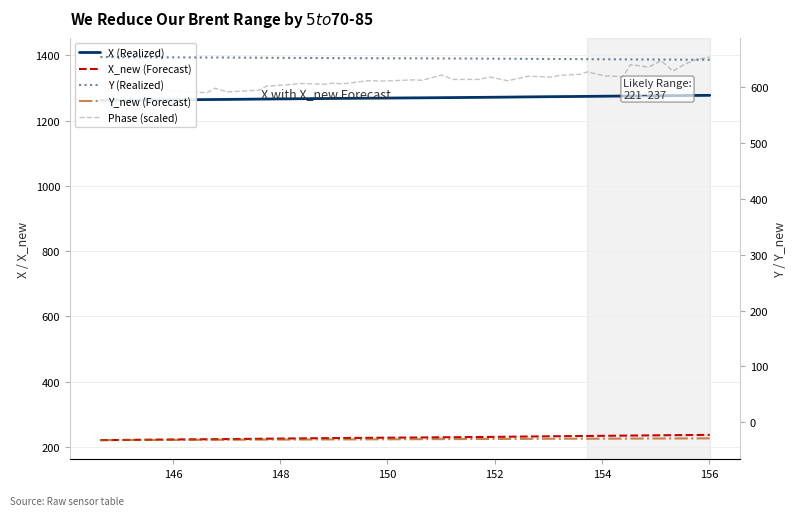

At how many categories does at least one series exceed 1246?

40